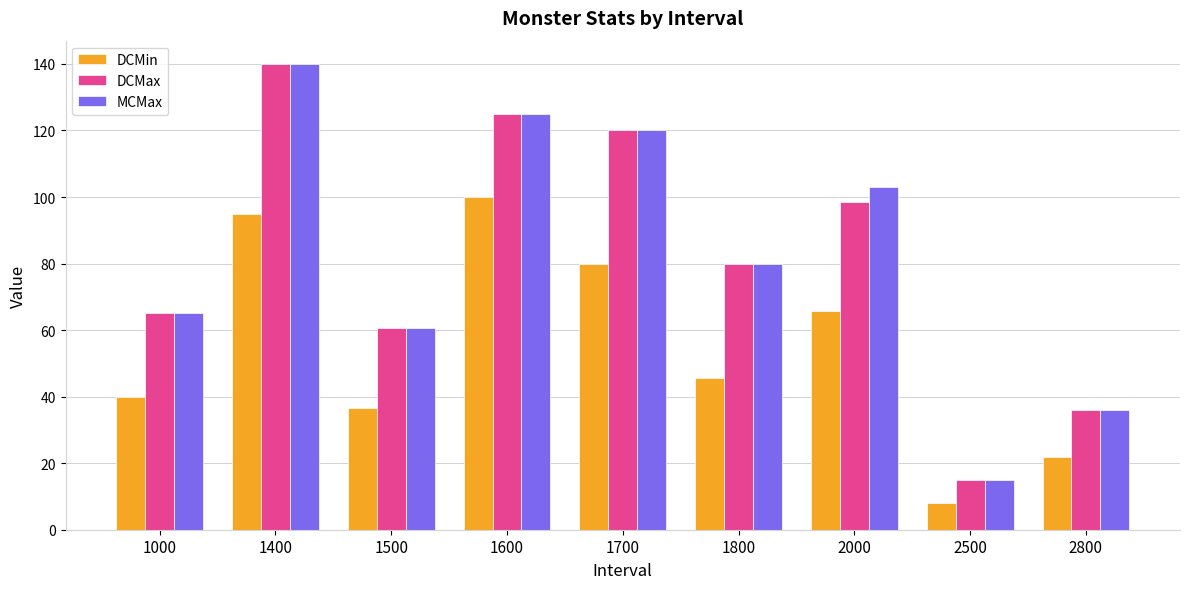

At which label does DCMax first exceed 79?

1400